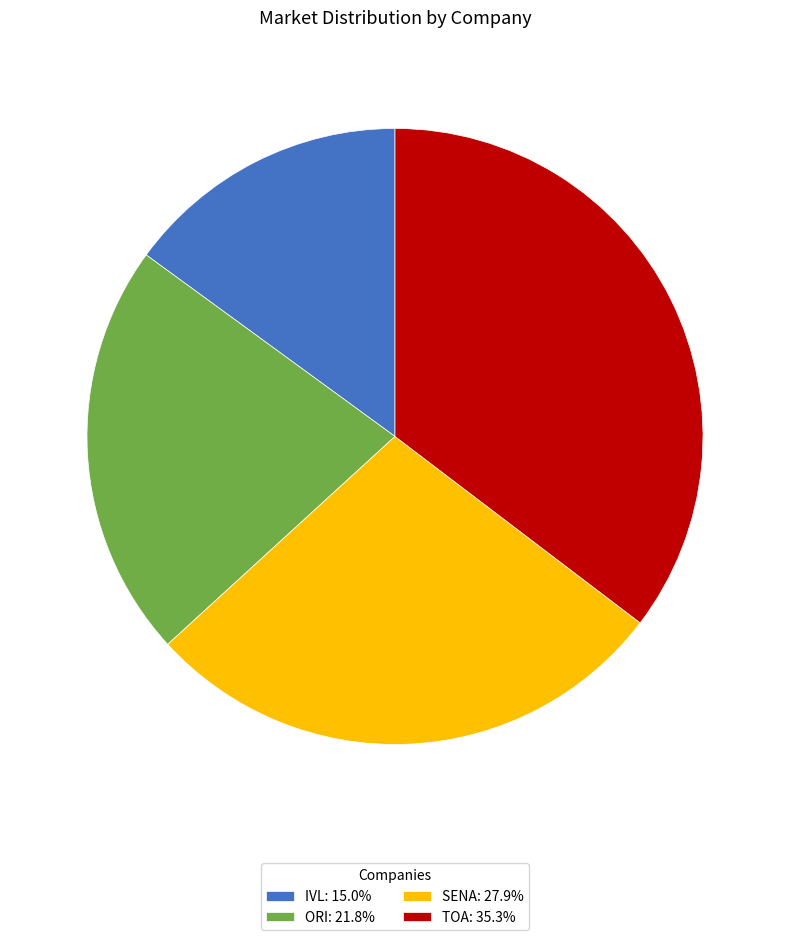

What is the ratio of the value at TOA: 35.3% to the value at ORI: 21.8%?

1.6